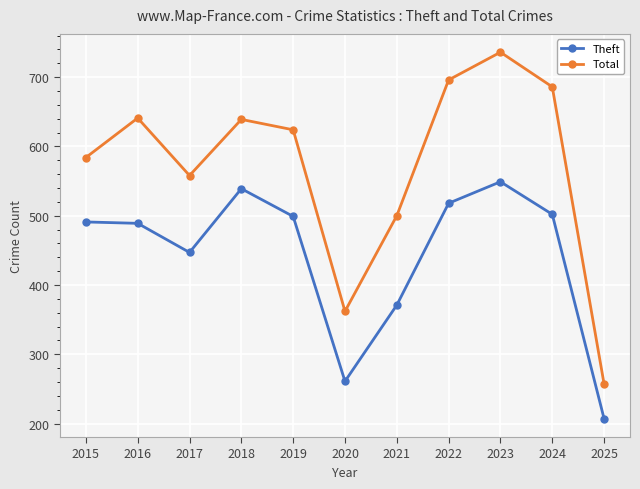

What are all the series names shown in the legend?

Theft, Total